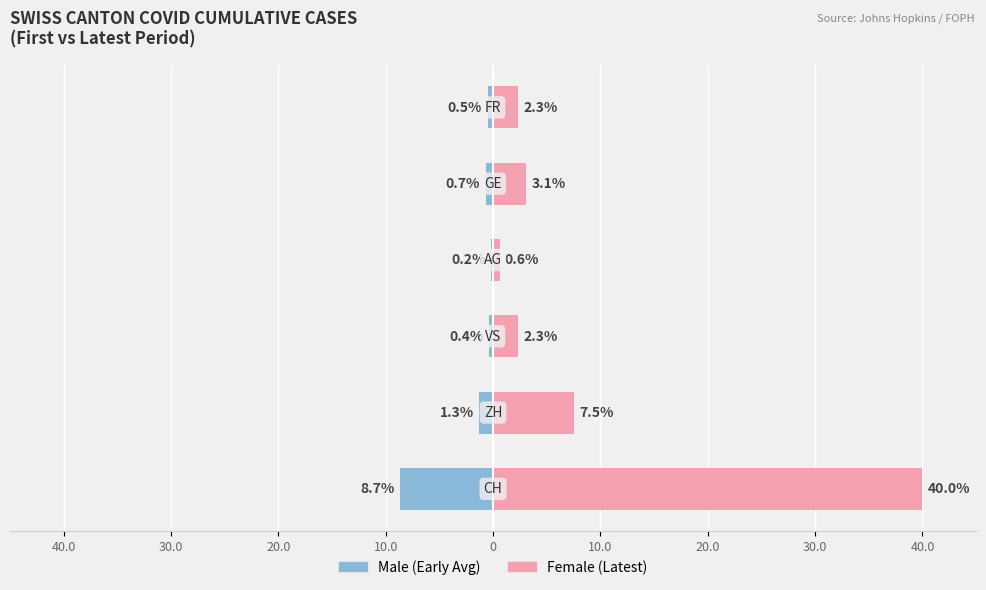

Which has a higher value, 40.0 or 20.0?

20.0